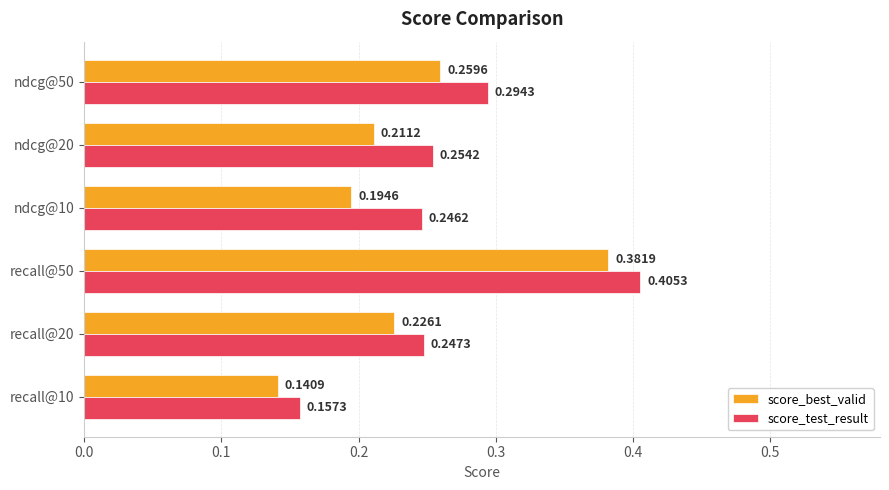

At which label does score_best_valid reach its peak?

recall@50